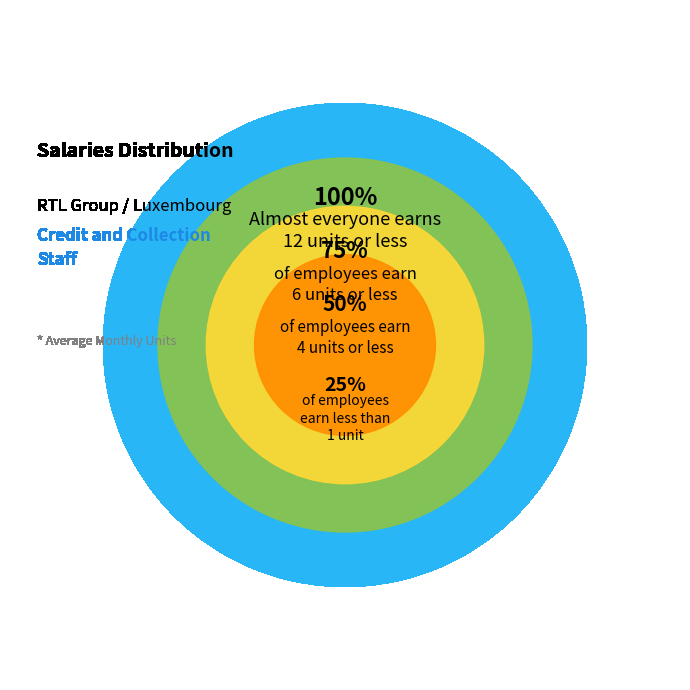

Does LU account for over 50% of the chart?

No